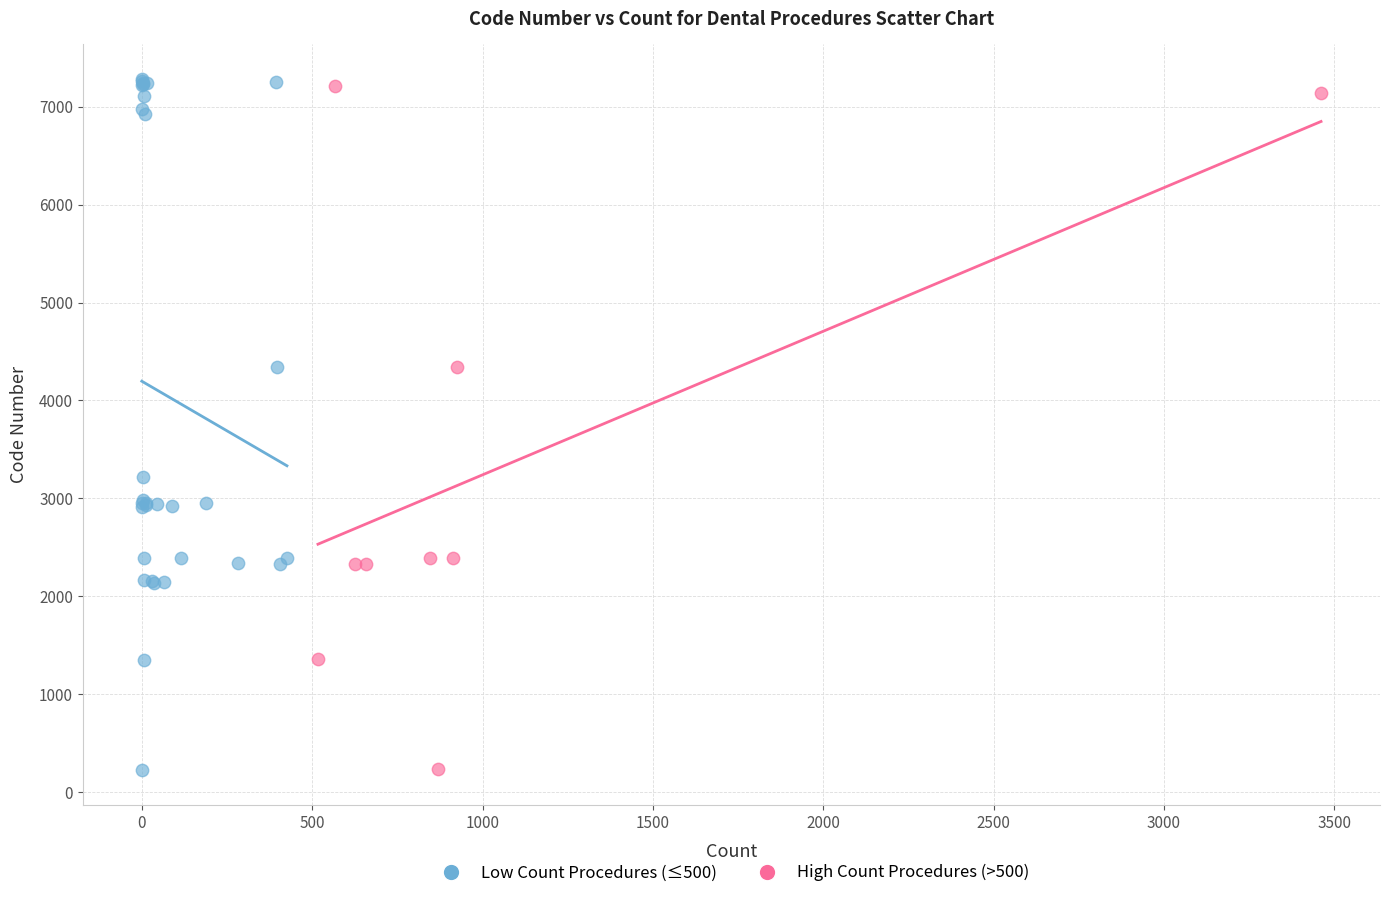

What are all the series names shown in the legend?

Low Count Procedures (≤500), High Count Procedures (>500)